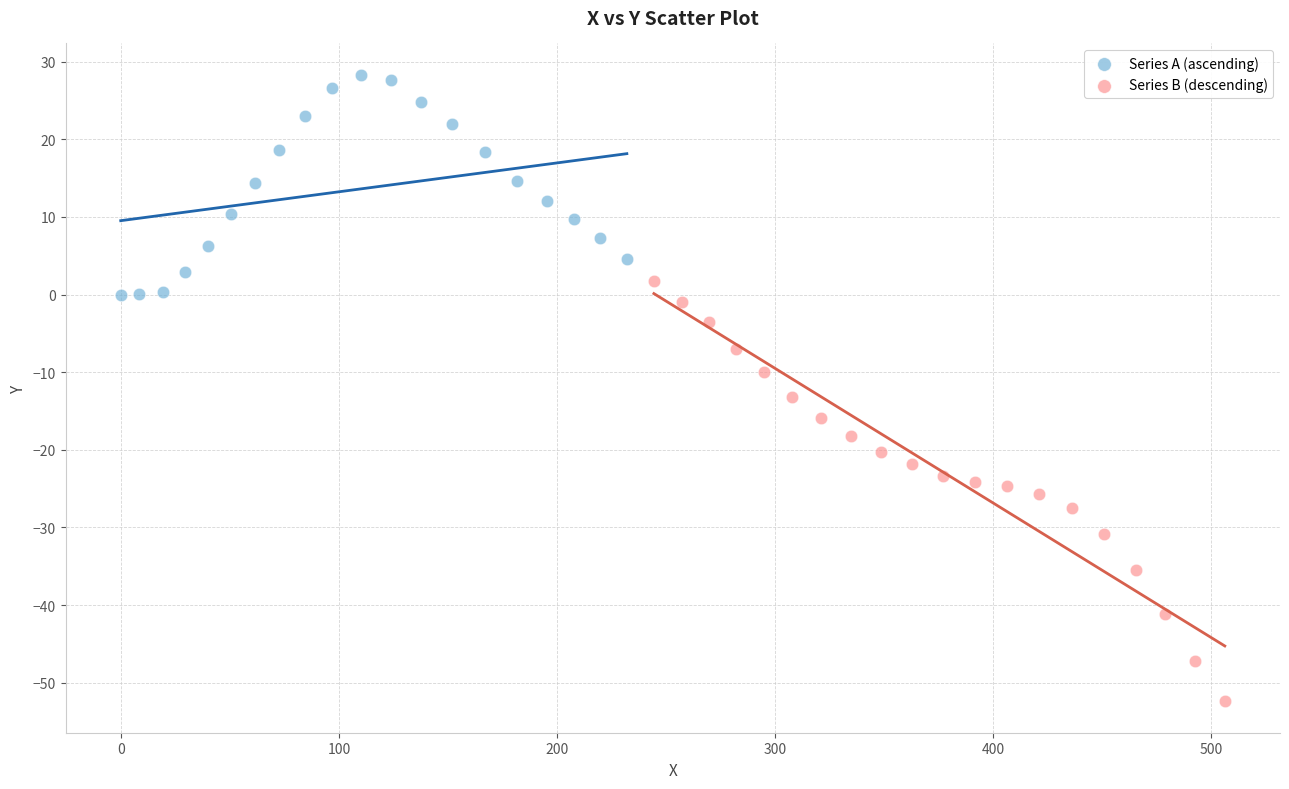

Which series has the widest spread of Y values?

Series B (descending)